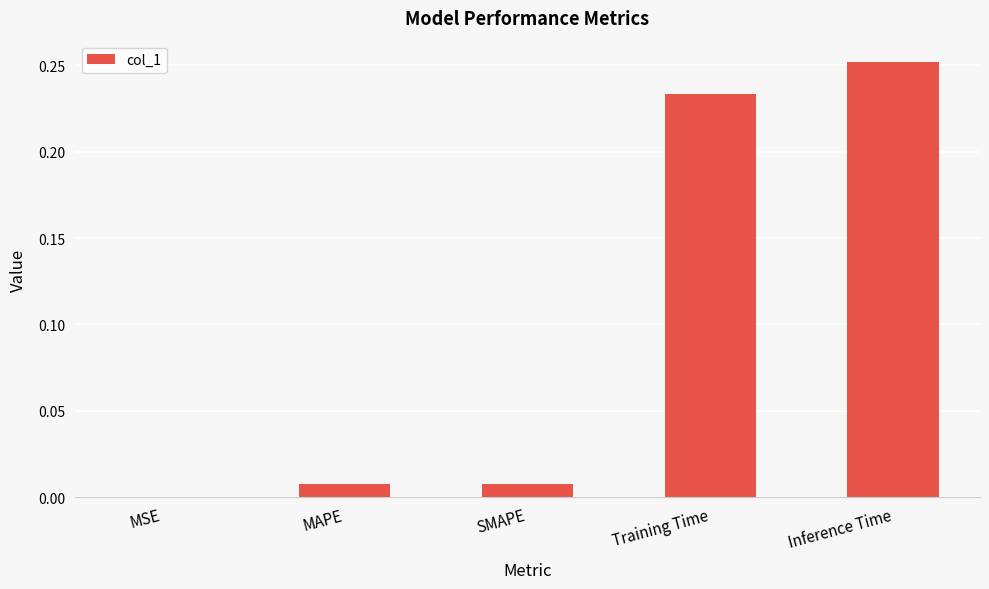

Which category has the highest value across all series?

Inference Time